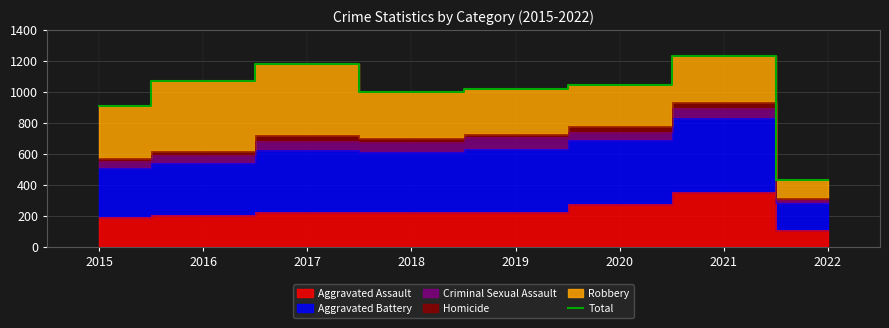

Reading left to right, list all the values displayed in this chart.

908	1072	1178	1000	1016	1042	1231	431